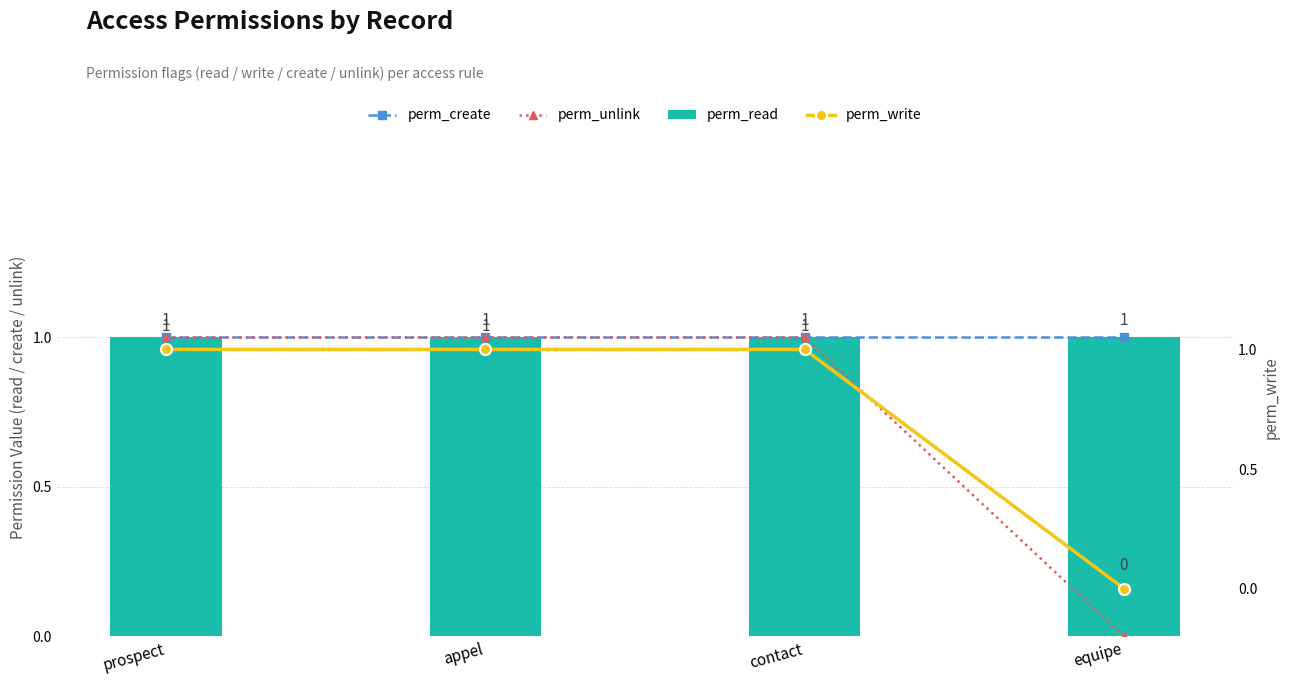

What is the average value of the perm_unlink series?

1